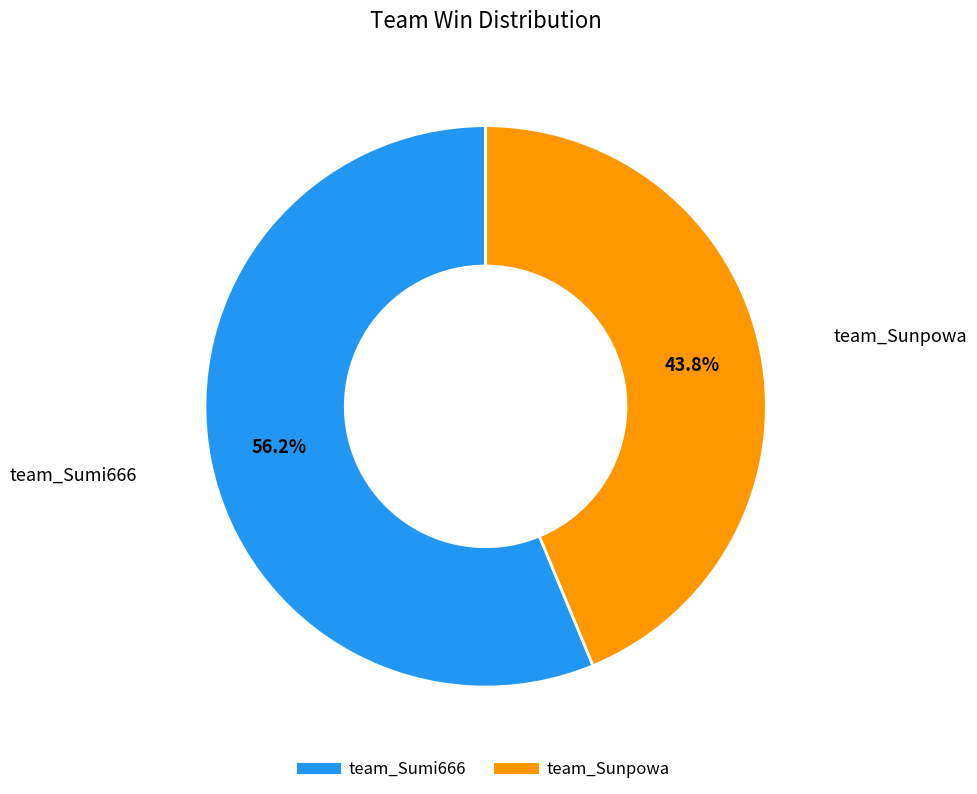

The team_Sumi666 slice represents 56% of the pie. True or false?

True